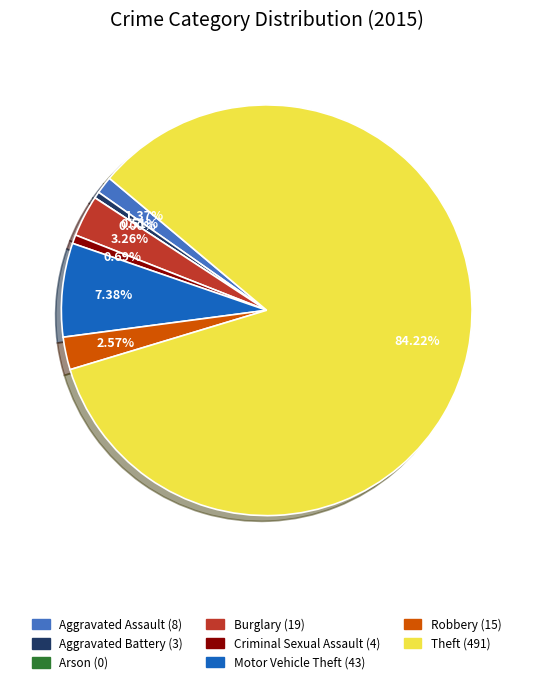

How many segments does this pie chart have?

8